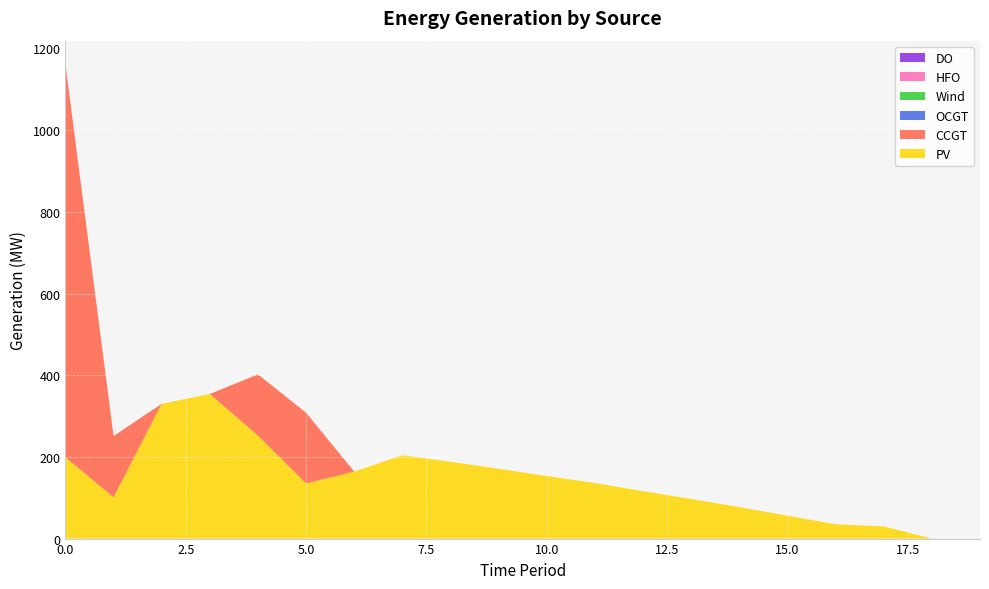

Reading right to left, list all the values displayed in this chart.

PV: 0	0	30	35	56	77	97	116	136	153	171	188	204	164	135	252	354	330	101	199
CCGT: 0	0	0	0	0	0	0	0	0	0	0	0	0	0	173	150	0	0	150	962
OCGT: 0	0	0	0	0	0	0	0	0	0	0	0	0	0	0	0	0	0	0	0
Wind: 0	0	0	0	0	0	0	0	0	0	0	0	0	0	0	0	0	0	0	0
HFO: 0	0	0	0	0	0	0	0	0	0	0	0	0	0	0	0	0	0	0	0
DO: 0	0	0	0	0	0	0	0	0	0	0	0	0	0	0	0	0	0	0	0